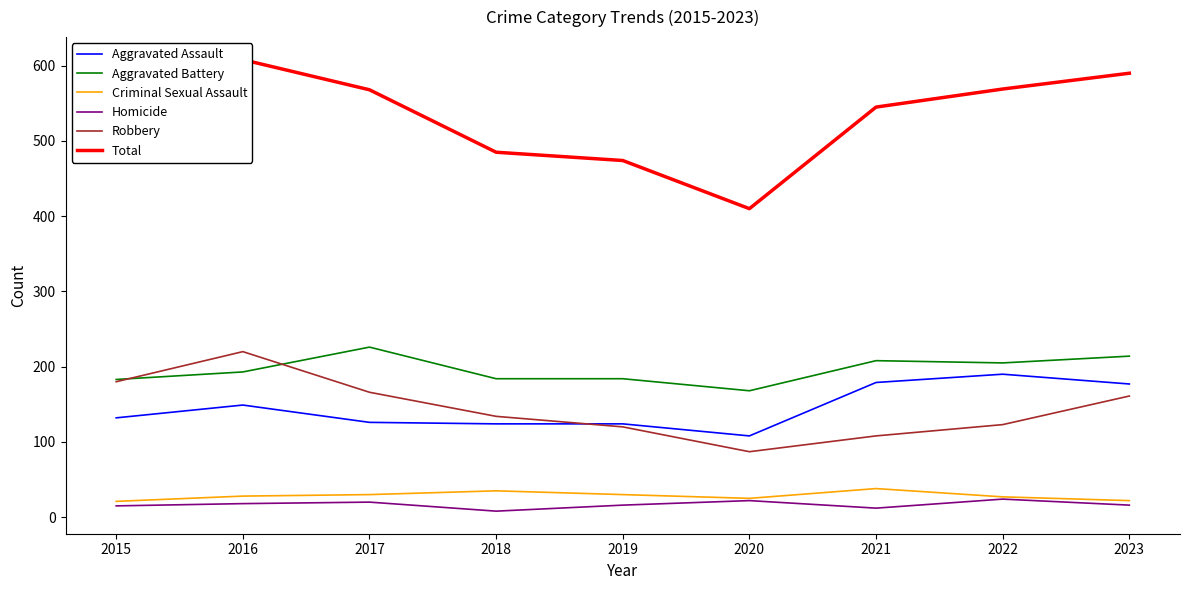

What is the highest value of the Aggravated Assault series?

190